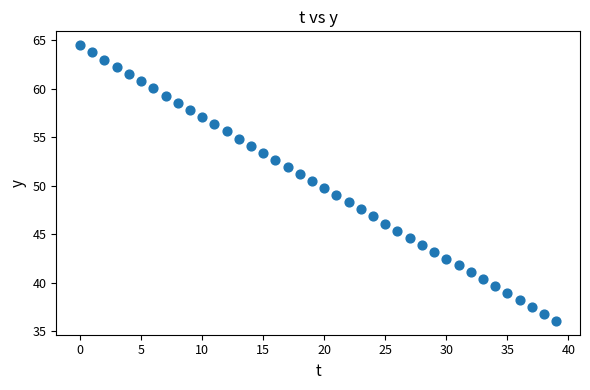

What is the range of Y values (max minus min)?

28.4